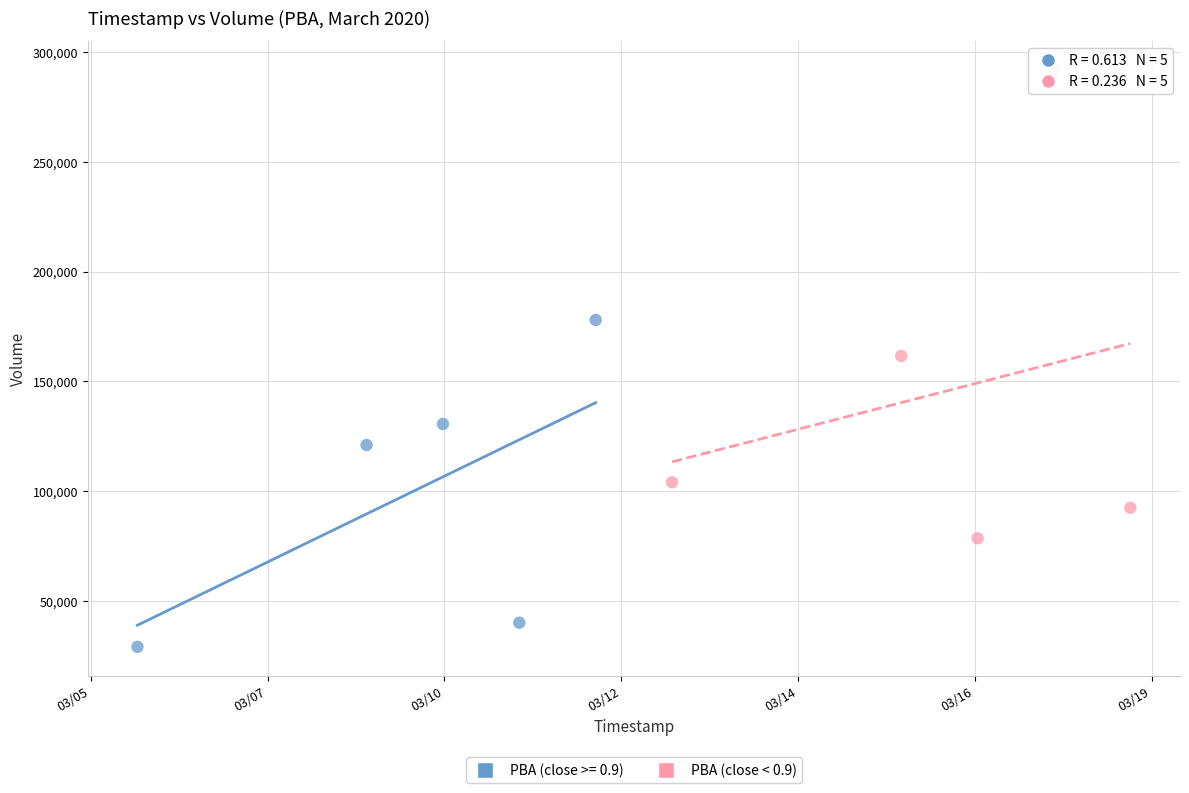

Which series reaches the maximum Y coordinate?

PBA (close < 0.9)